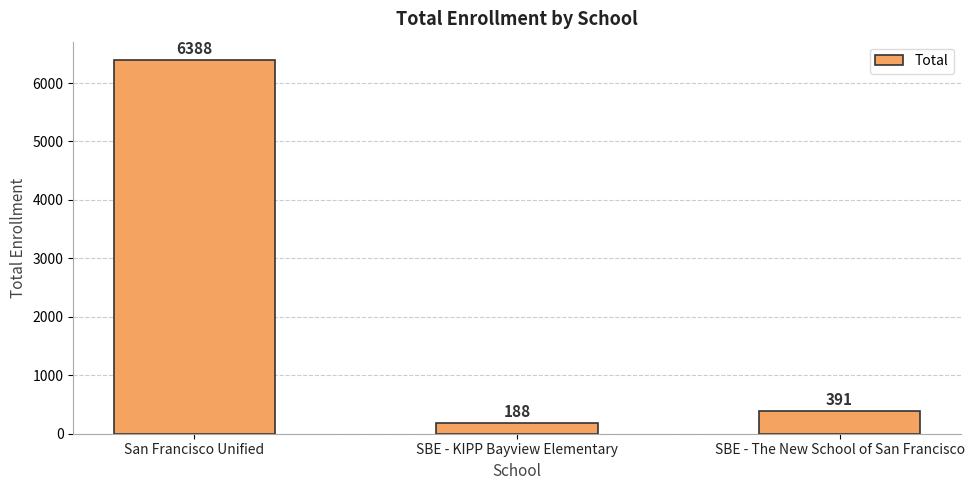

What is the difference between the maximum and minimum values?

6200